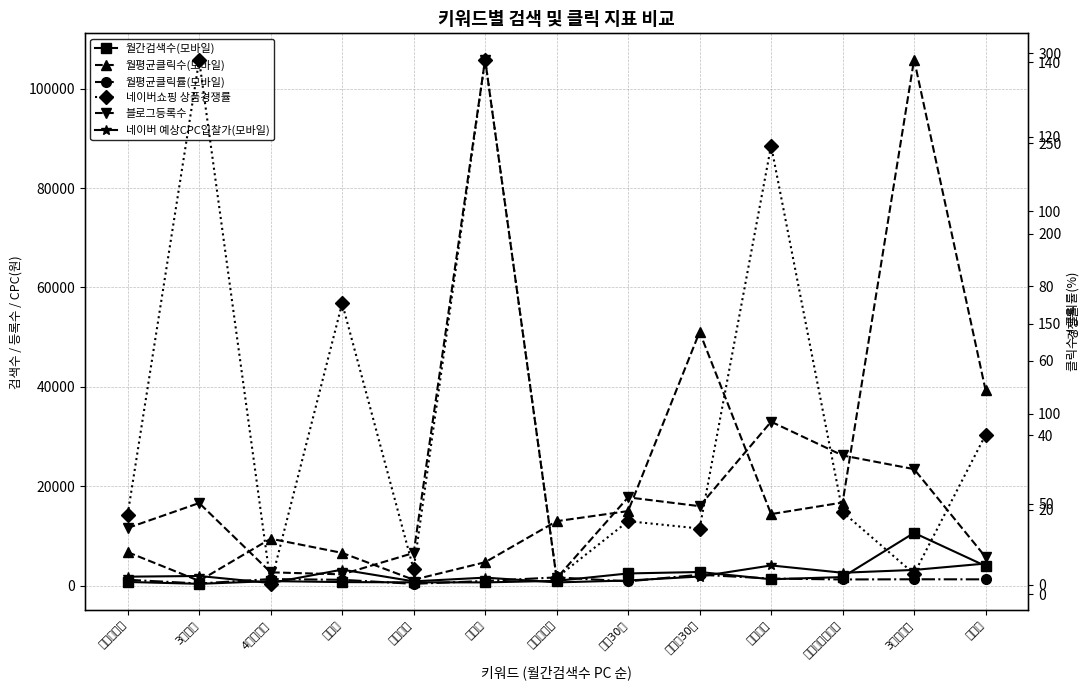

At which category is the sum across all series the highest?

각휴지